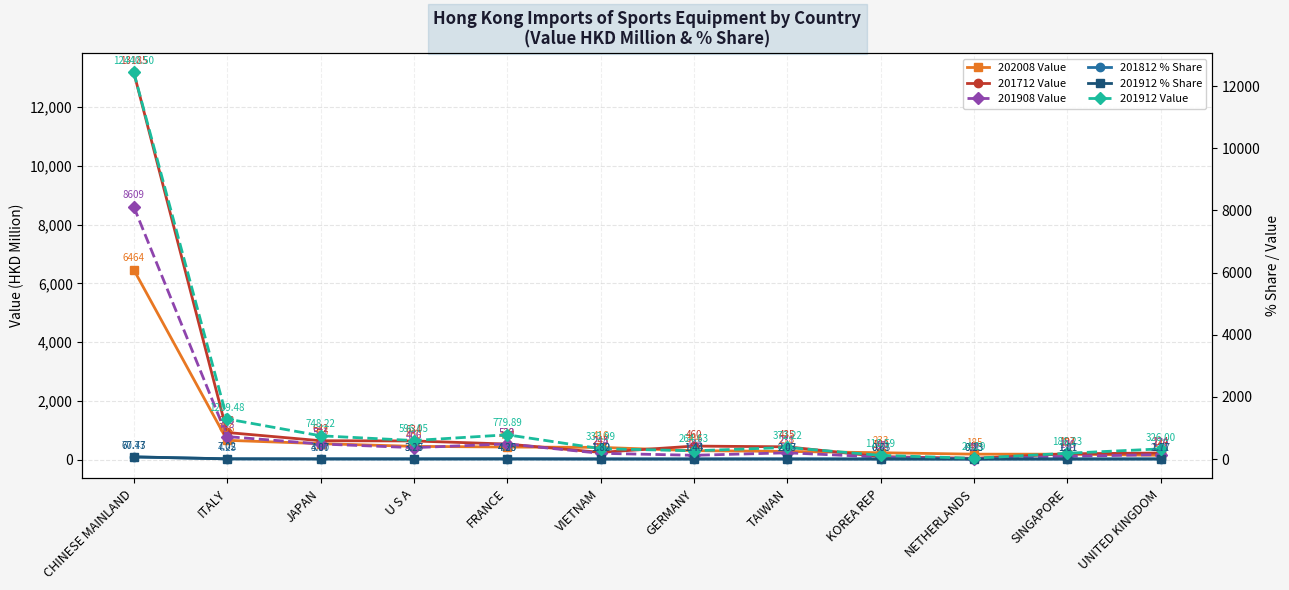

How many data points in 201908 Value are above 230?

6